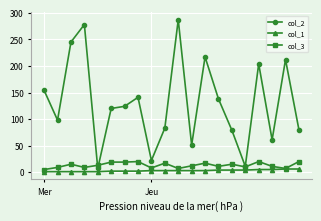

At how many categories does at least one series exceed 189?

6